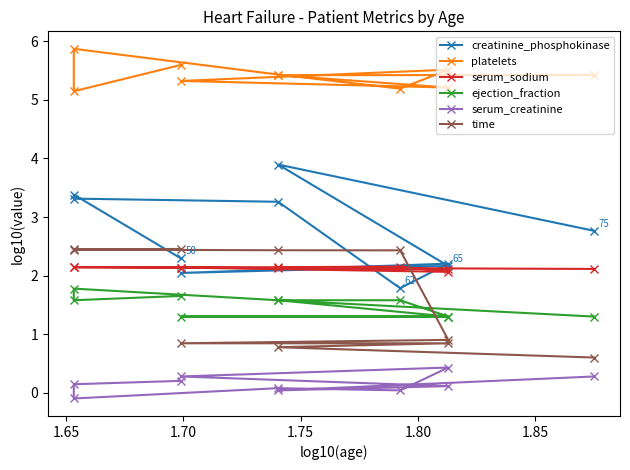

What is the difference between the serum_sodium values at 1.80 and 1.65?

0.1